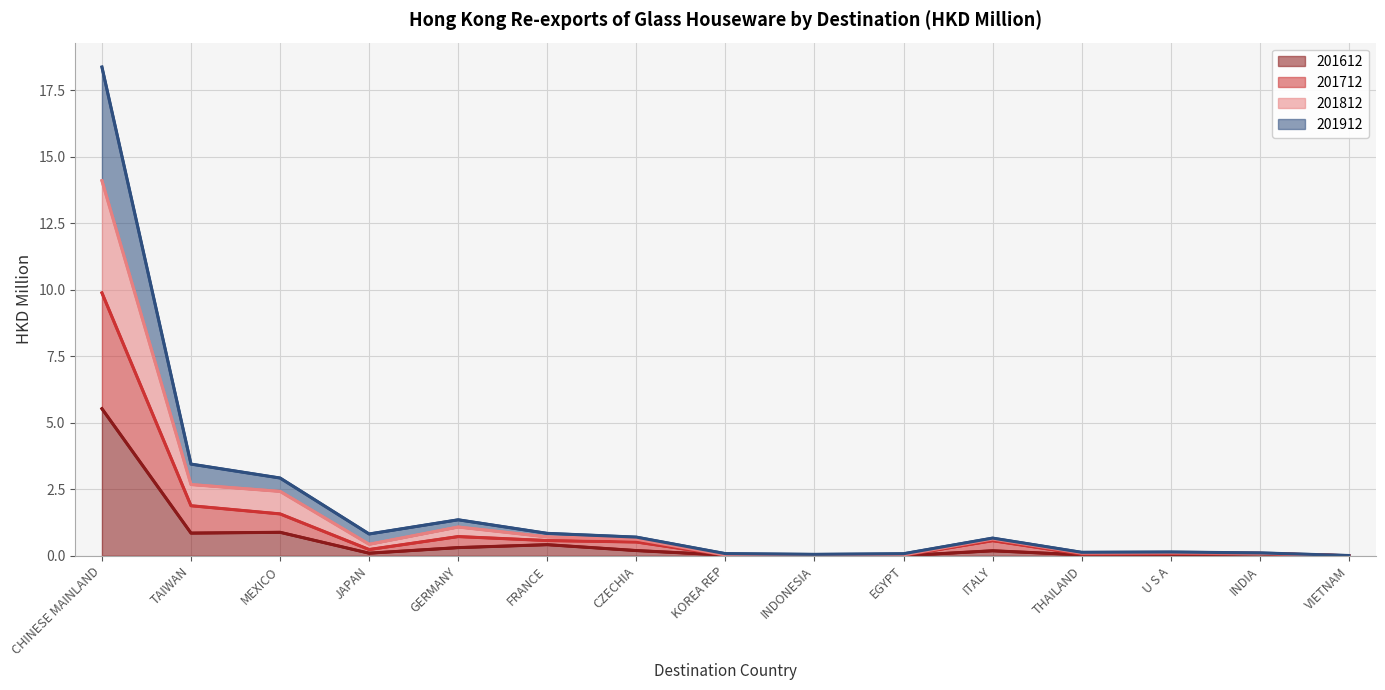

Which category has the highest value in the 201612 series?

CHINESE MAINLAND